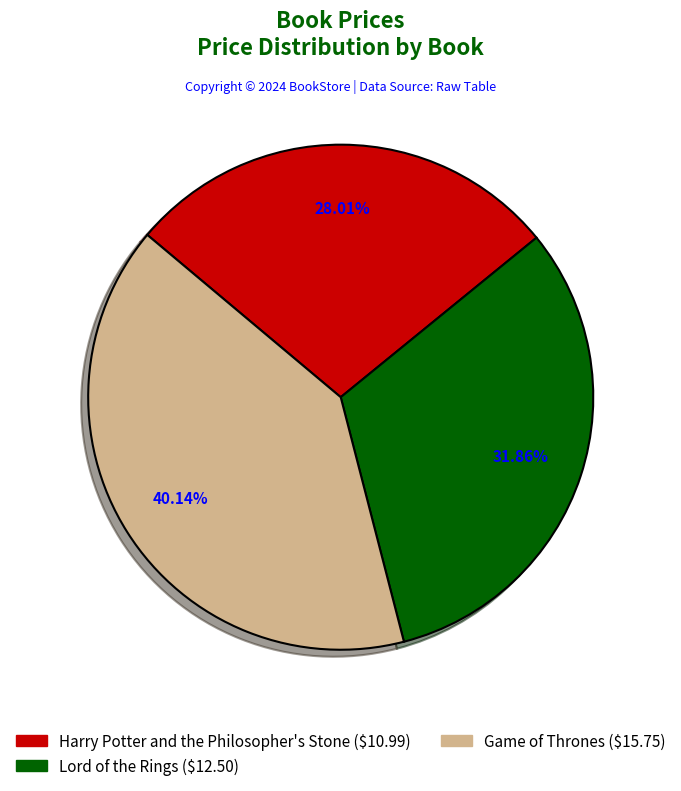

Approximately how many times larger is the value at Game of Thrones compared to Harry Potter and the Philosopher's Stone?

1.4